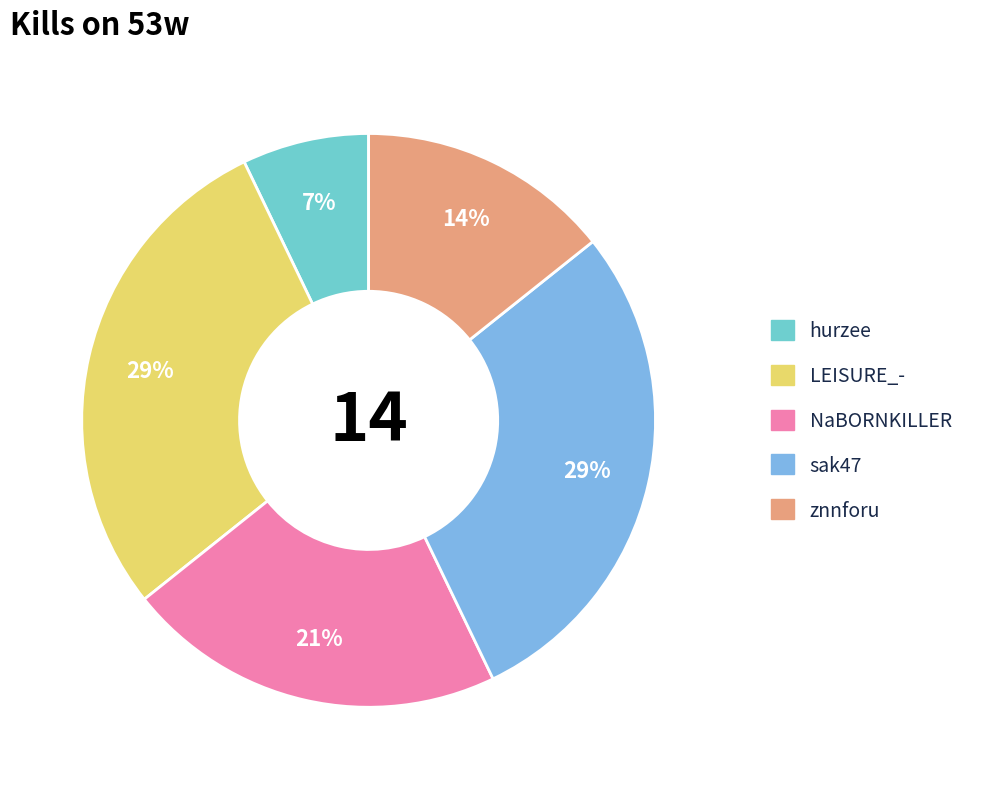

Does znnforu account for over 50% of the chart?

No